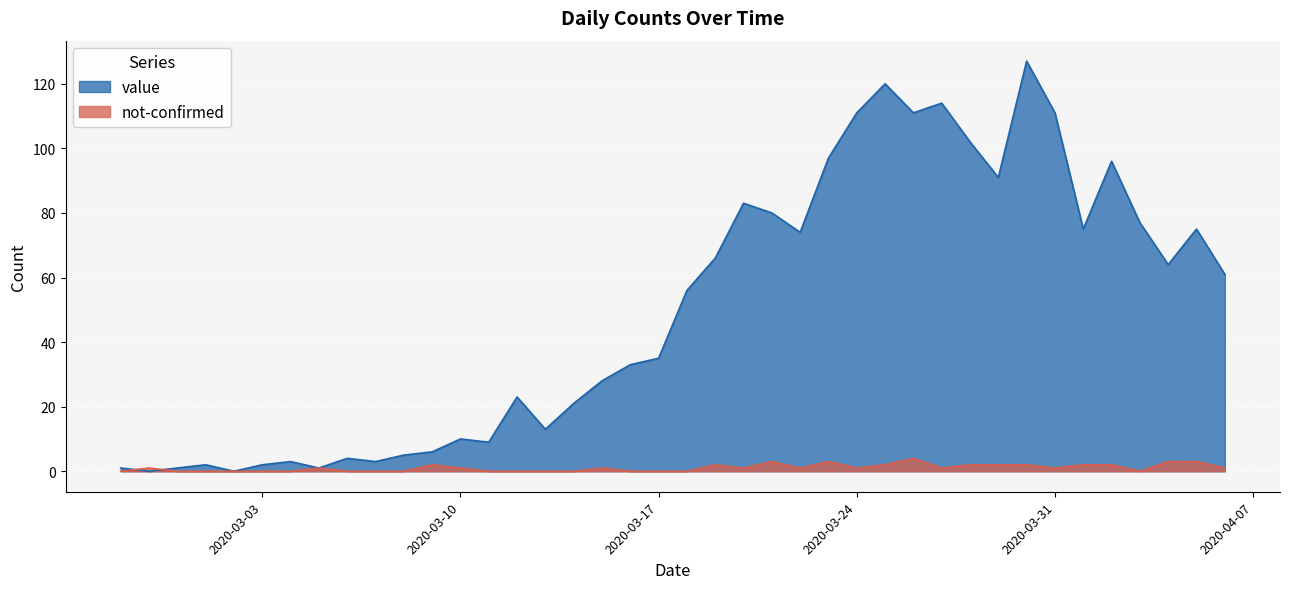

Count the number of data series in this chart.

2